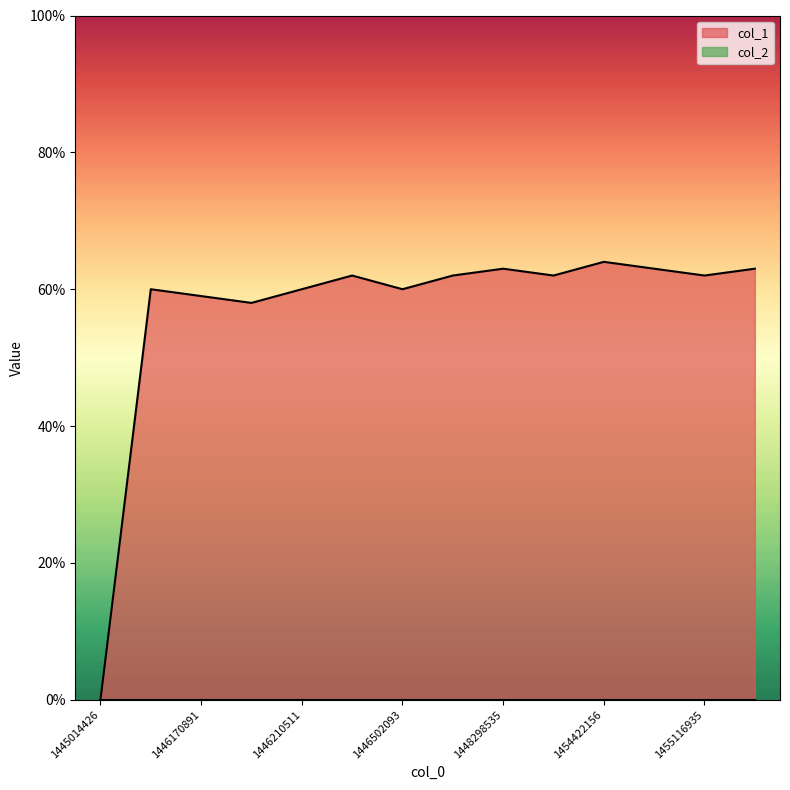

At which category does the chart reach its peak across all series?

1454422156